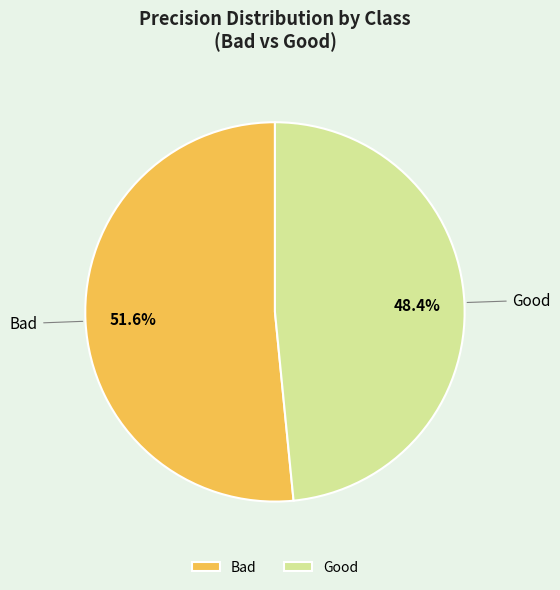

What percentage is NOT represented by Good?

51.6%